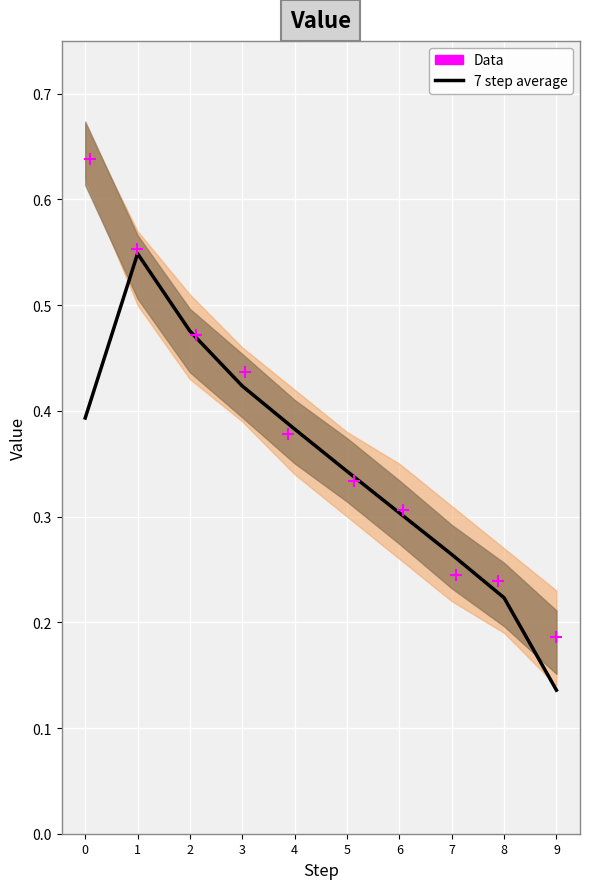

At how many categories does at least one series exceed 0?

10